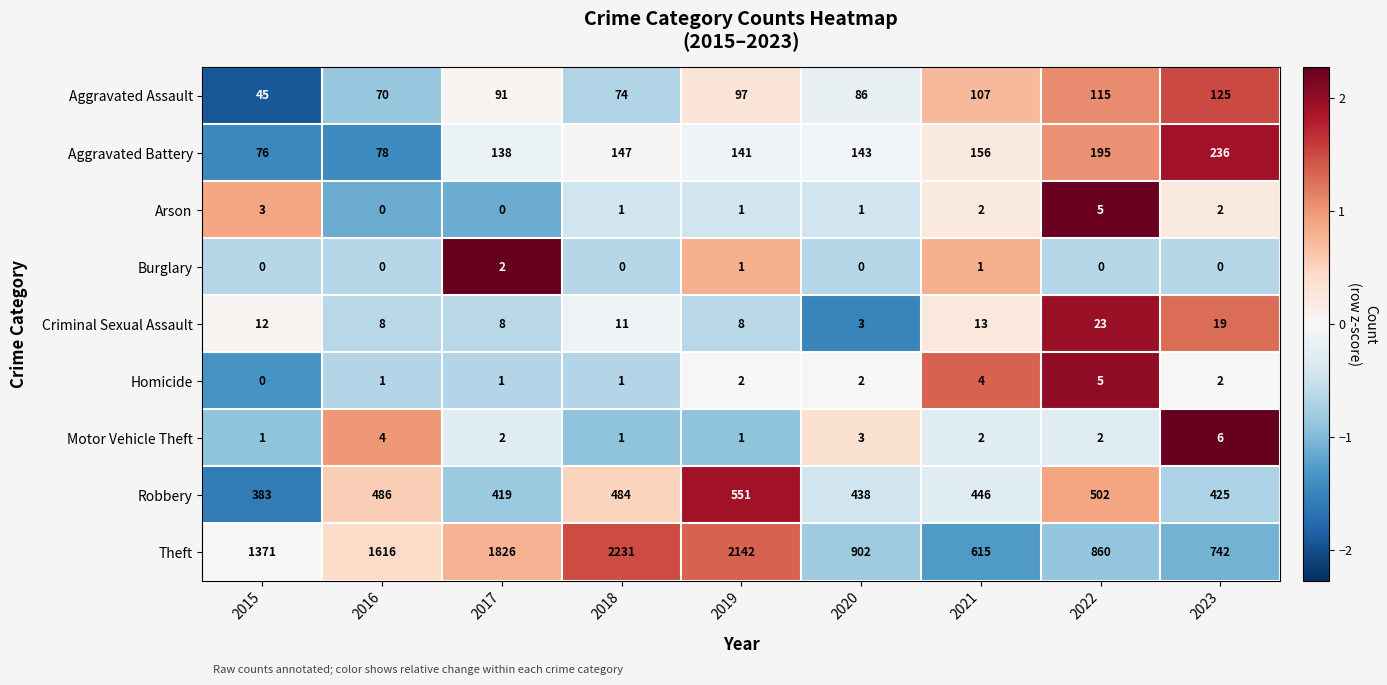

What is the approximate value of Criminal Sexual Assault at 2021?

13